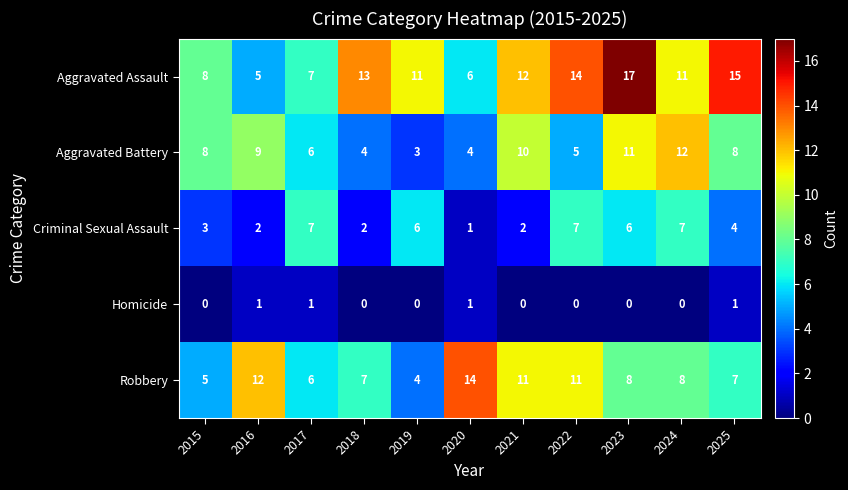

What is the total value across all series at 2019?

24